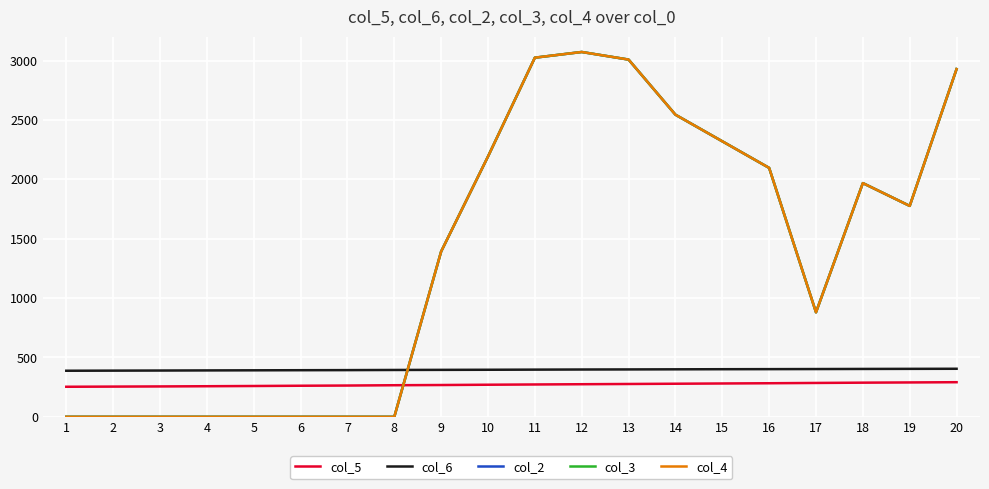

What is the value of the col_4 point at the 19th from the left?

1776.0